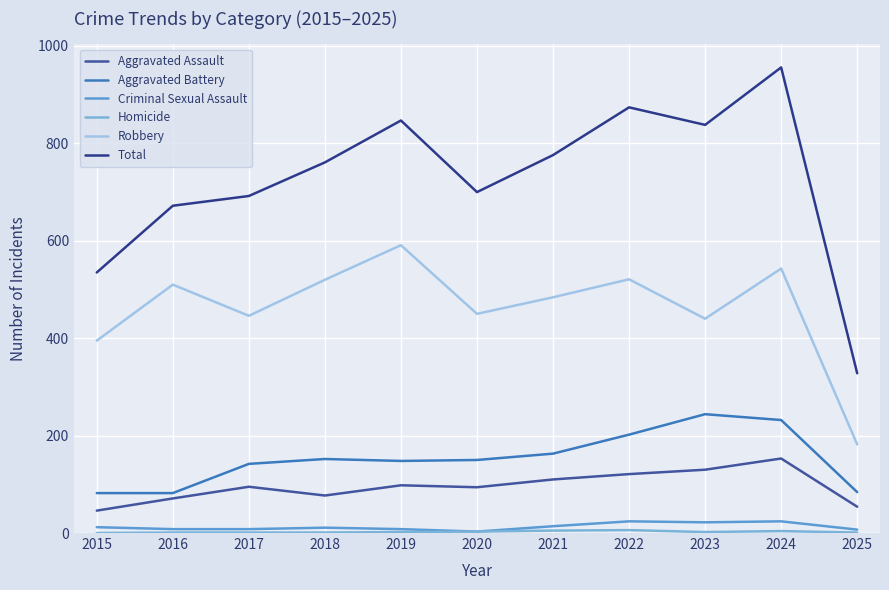

Between 2016 and 2018, which is larger?

2018